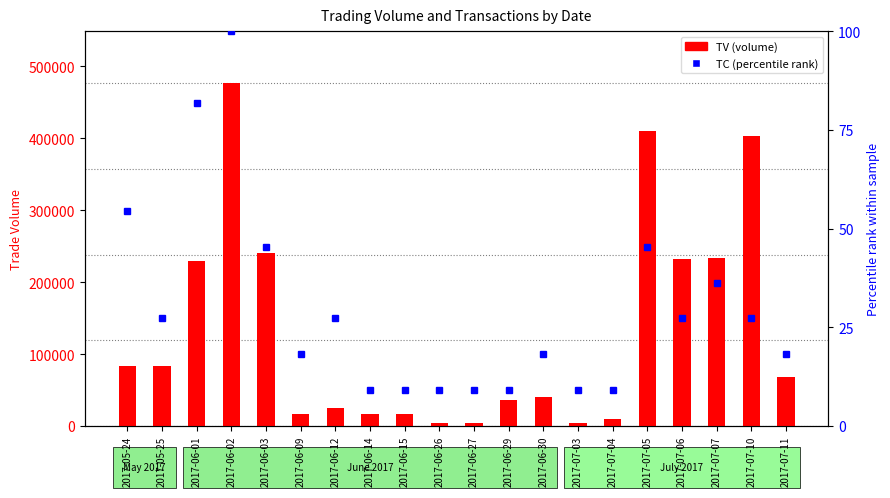

At how many categories does at least one series exceed 237914?

4